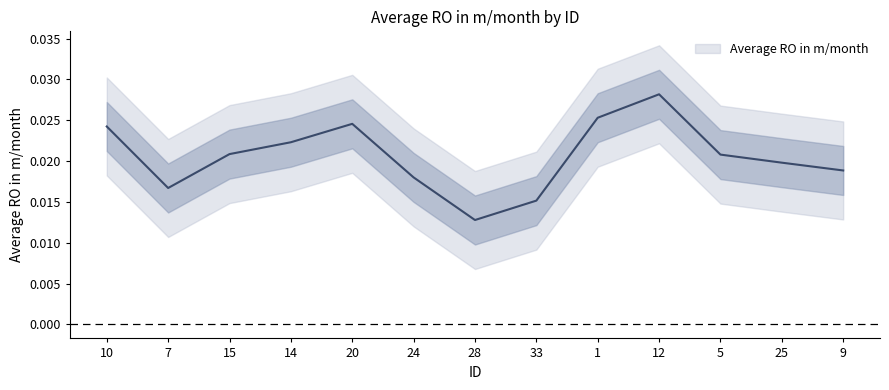

List the labels in order of value, smallest first.

28, 33, 7, 24, 9, 25, 5, 15, 14, 10, 20, 1, 12